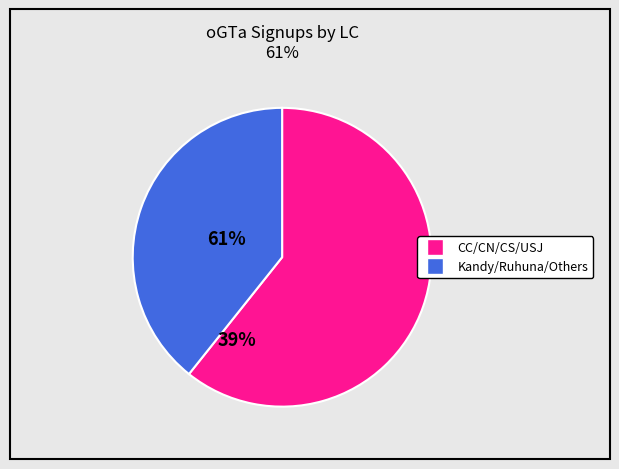

Is there a majority slice in this chart?

Yes